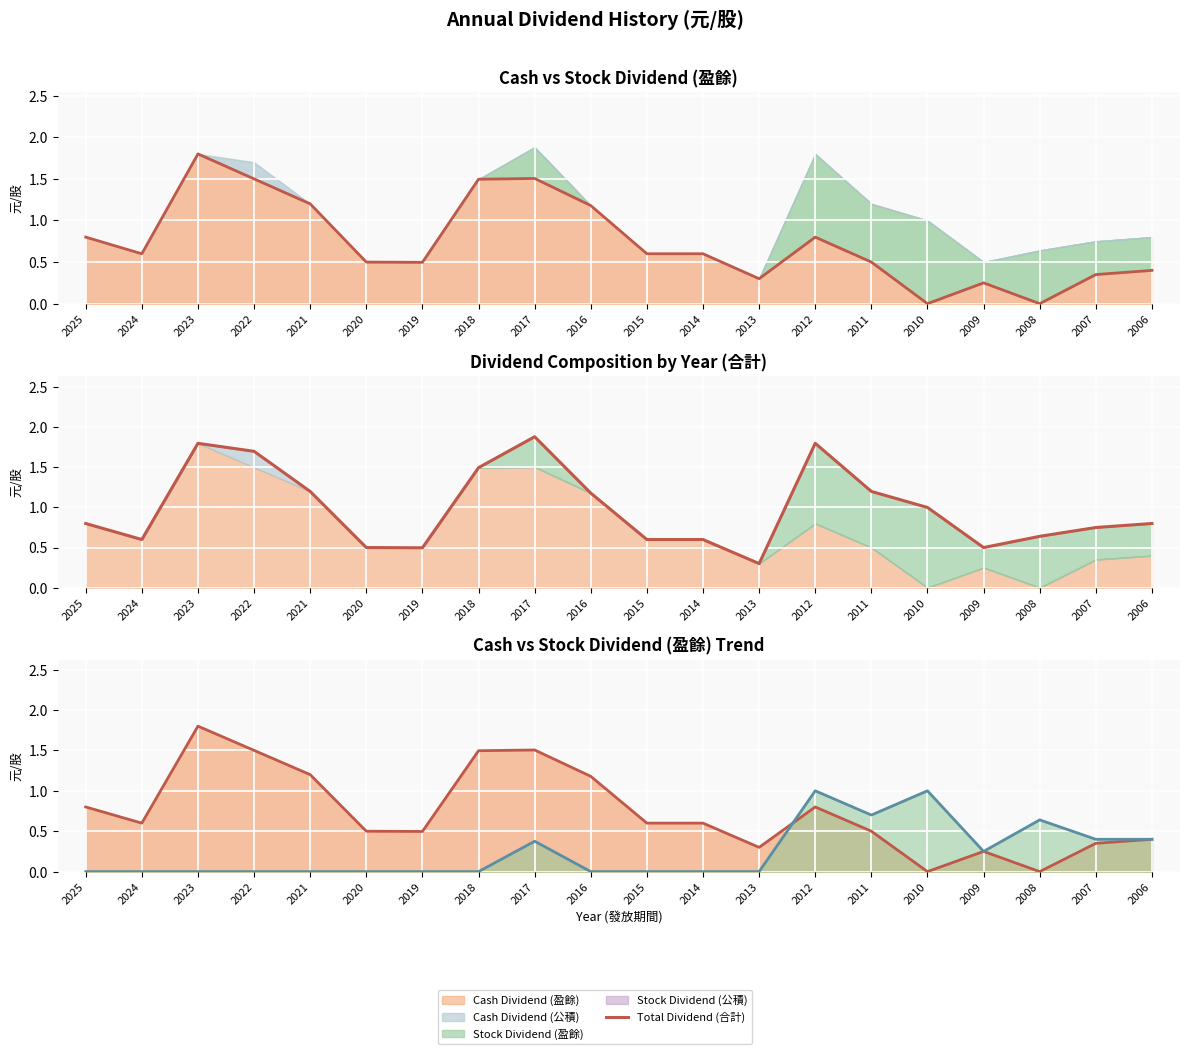

How many interior local peaks does the Total Dividend (合計) series have?

3